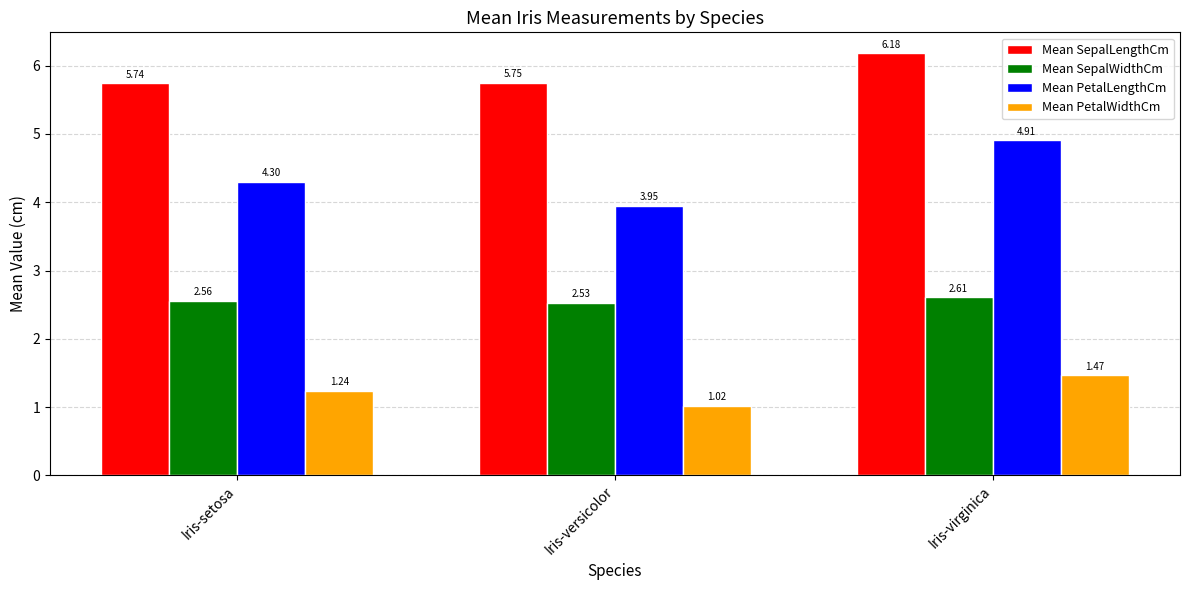

The value of Mean SepalWidthCm at Iris-setosa is 2.6. True or false?

True